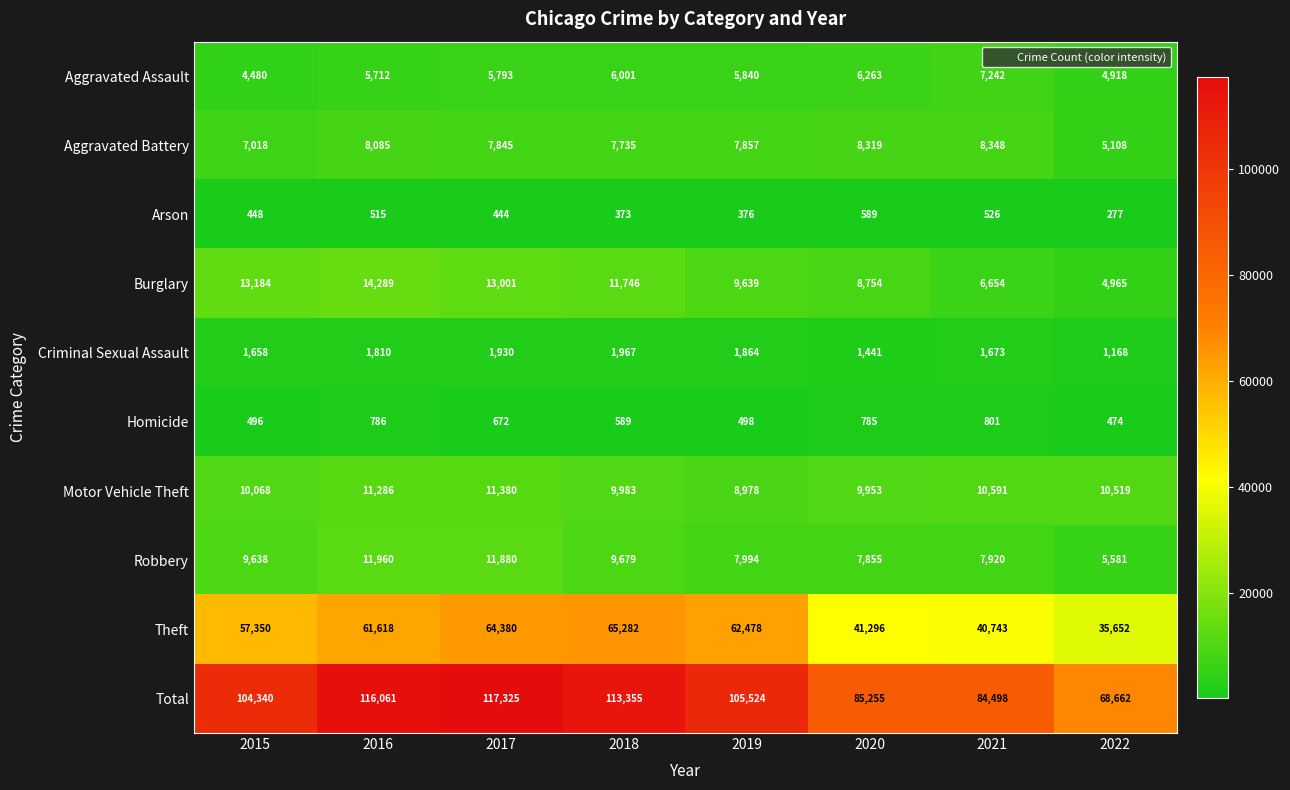

What is the smallest value displayed?

277